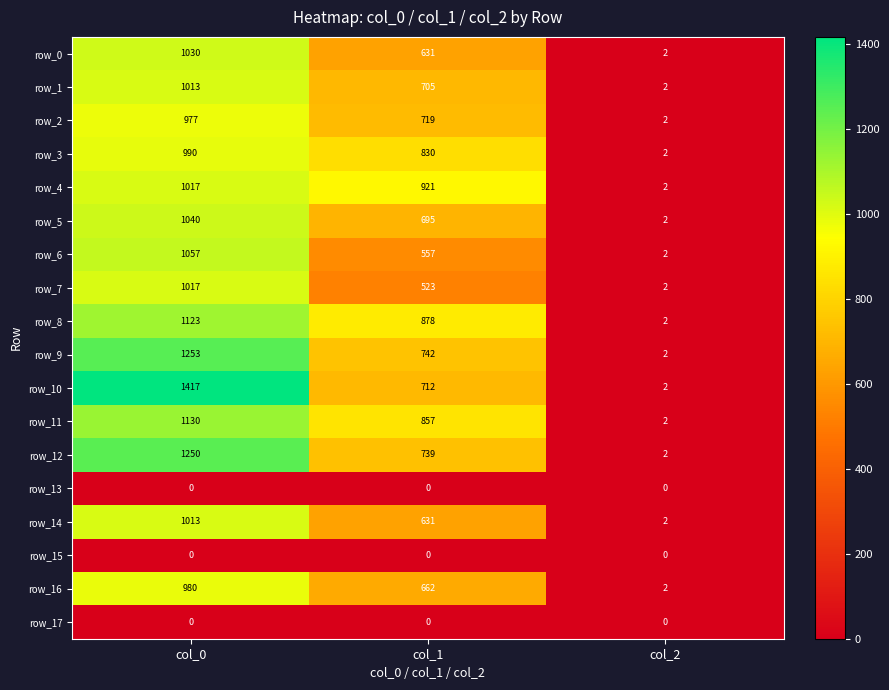

Which series changed the most between col_0 and col_1?

row_10